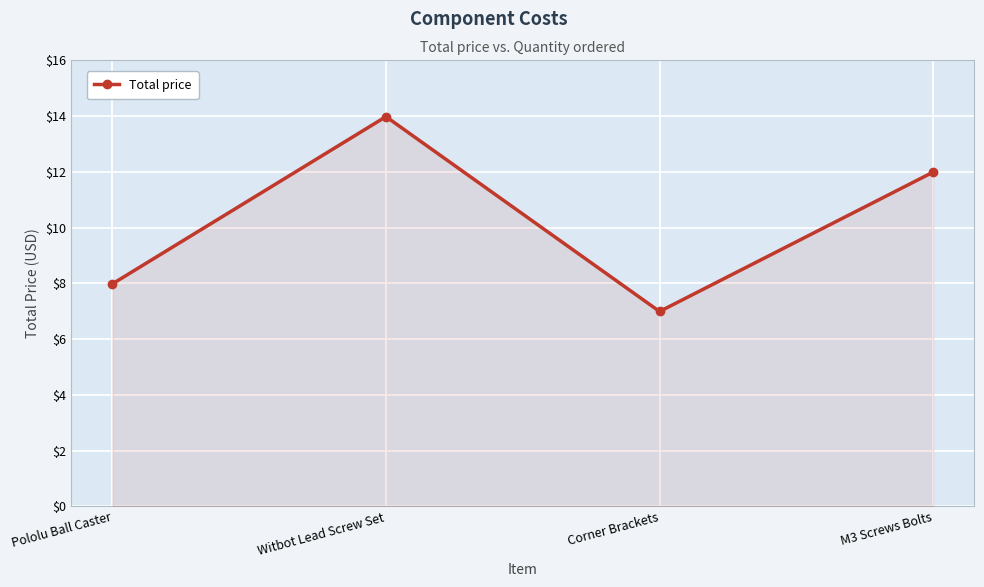

Reading left to right, what are all the values shown in this chart?

Pololu Ball Caster=8.0	Witbot Lead Screw Set=14.0	Corner Brackets=7.0	M3 Screws Bolts=12.0